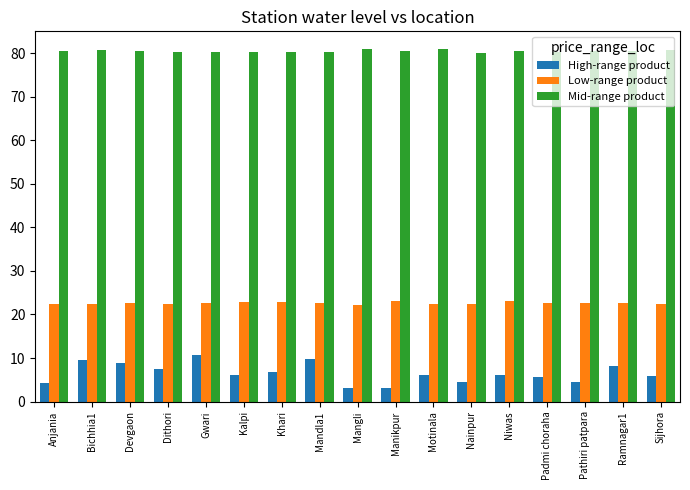

What is the sum of the High-range product values at Anjania and Ramnagar1?

12.4